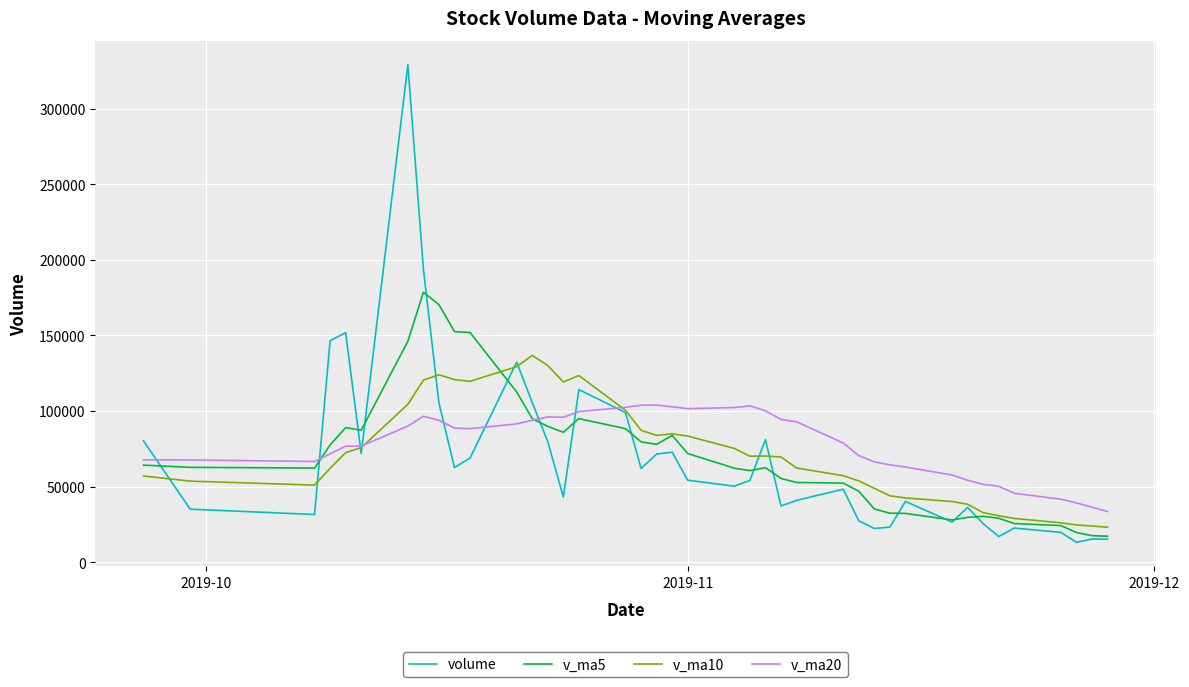

Which series has the widest spread of values?

volume